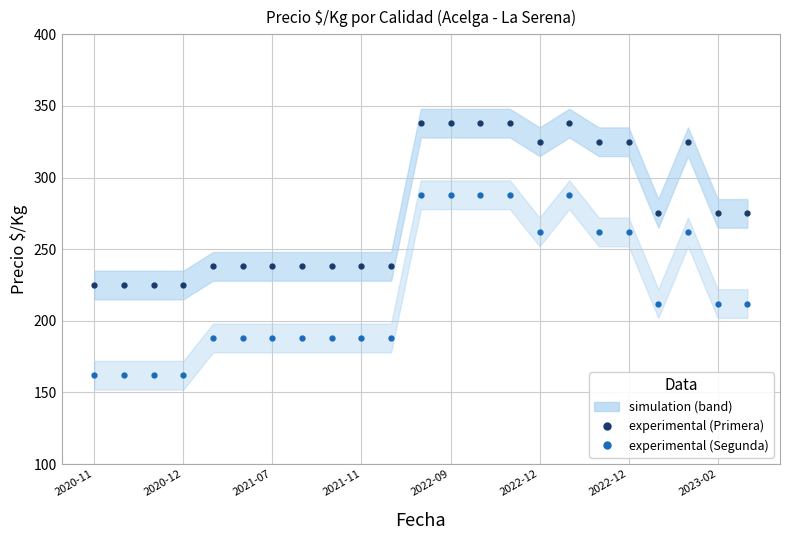

How many lines are shown in the chart?

2